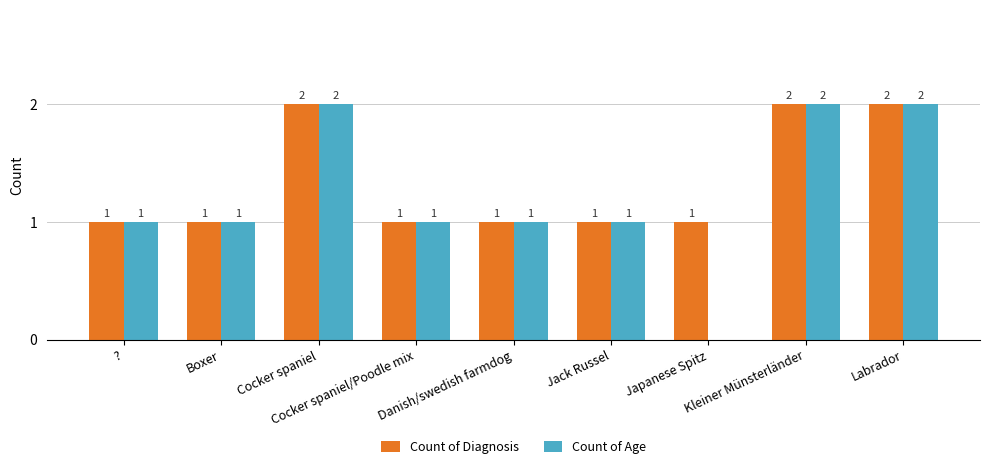

Are the bars grouped side by side (vs. stacked)?

Yes